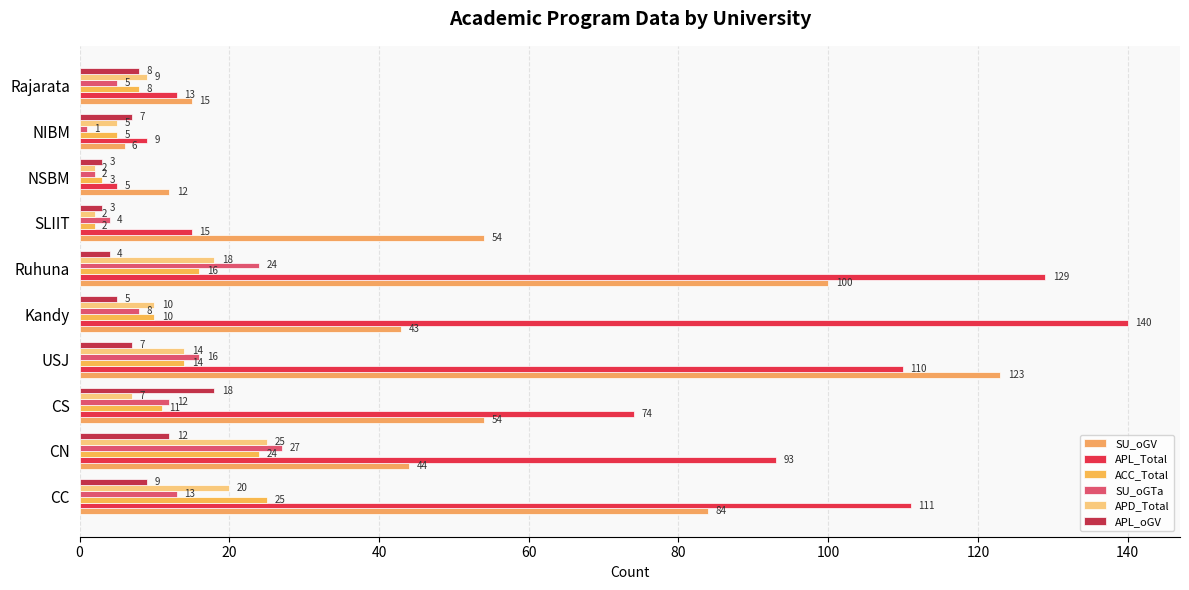

Which series has the largest total across all categories?

APL_Total